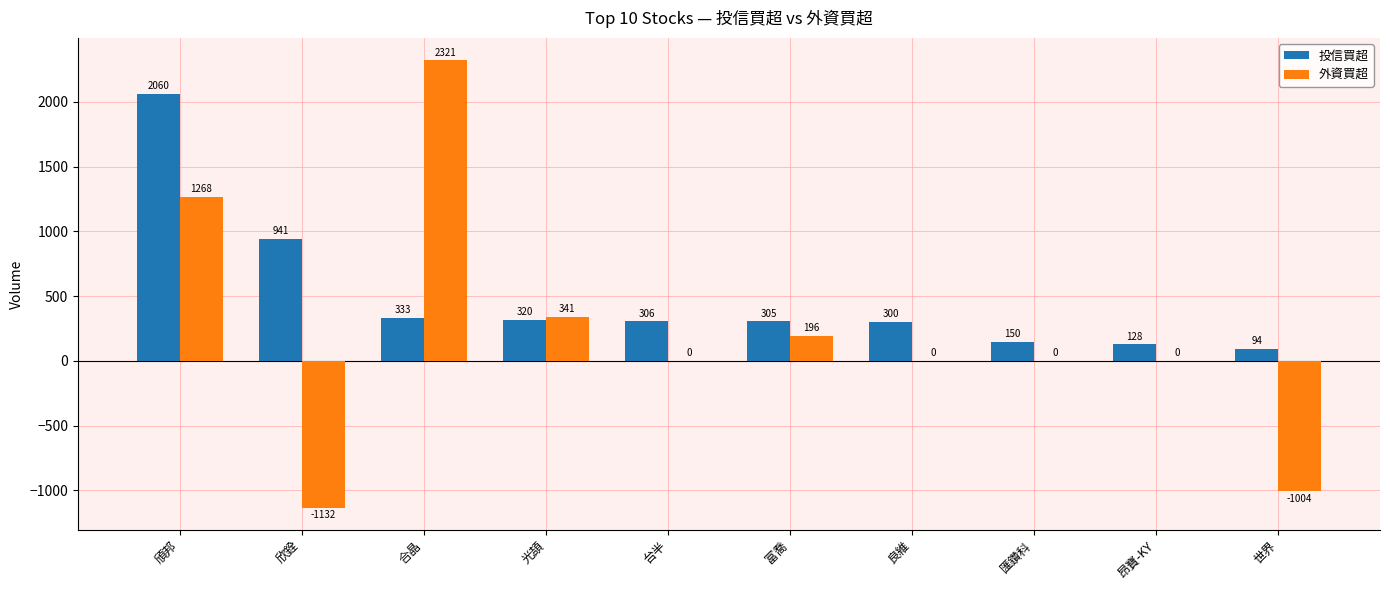

Is the value of 投信買超 at 匯鑽科 greater than the value of 外資買超 at 世界?

Yes